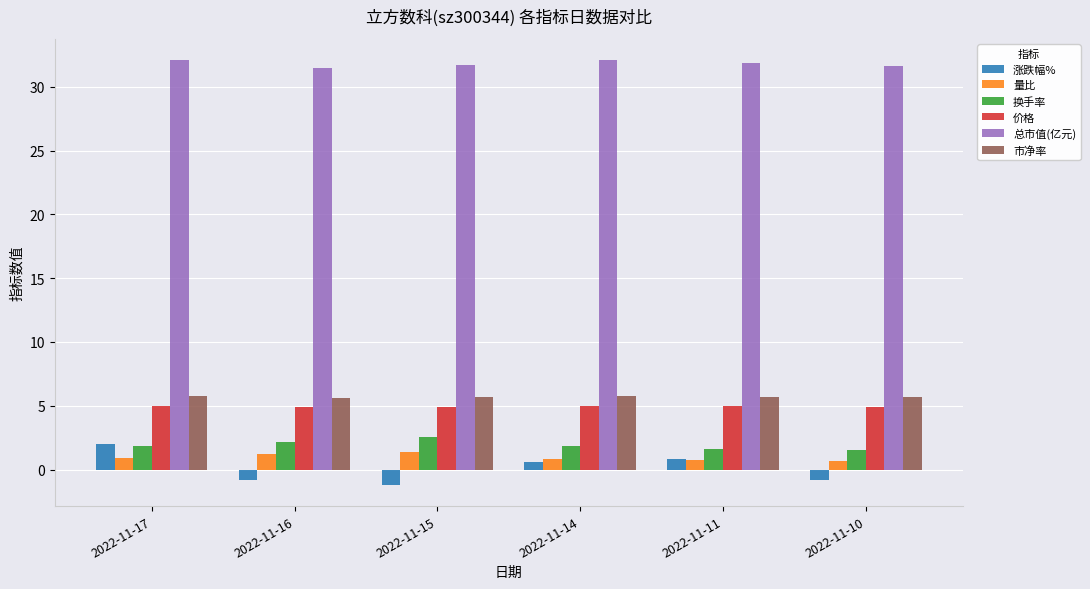

What is the value of the 总市值(亿元) bar at the 4th from the left?

32.1